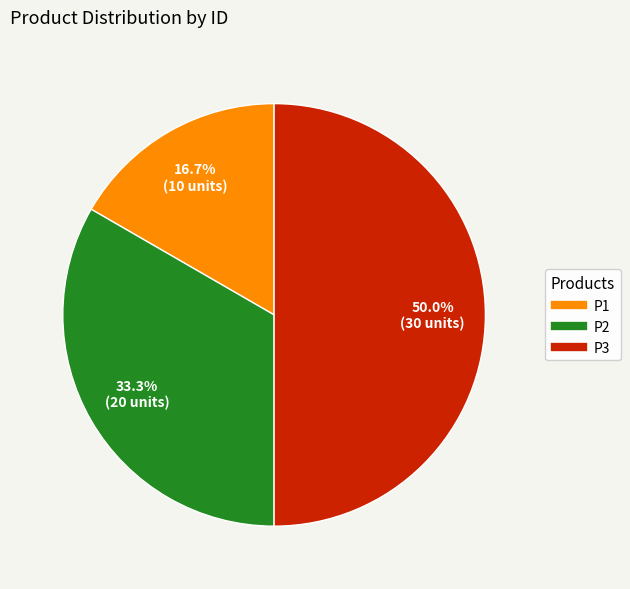

Does P1 represent more than half of the total?

No